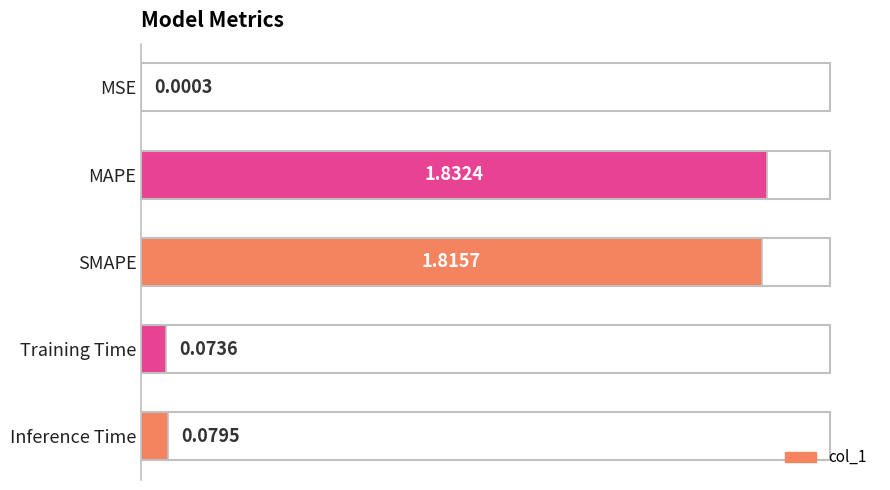

What is the average value?

0.8